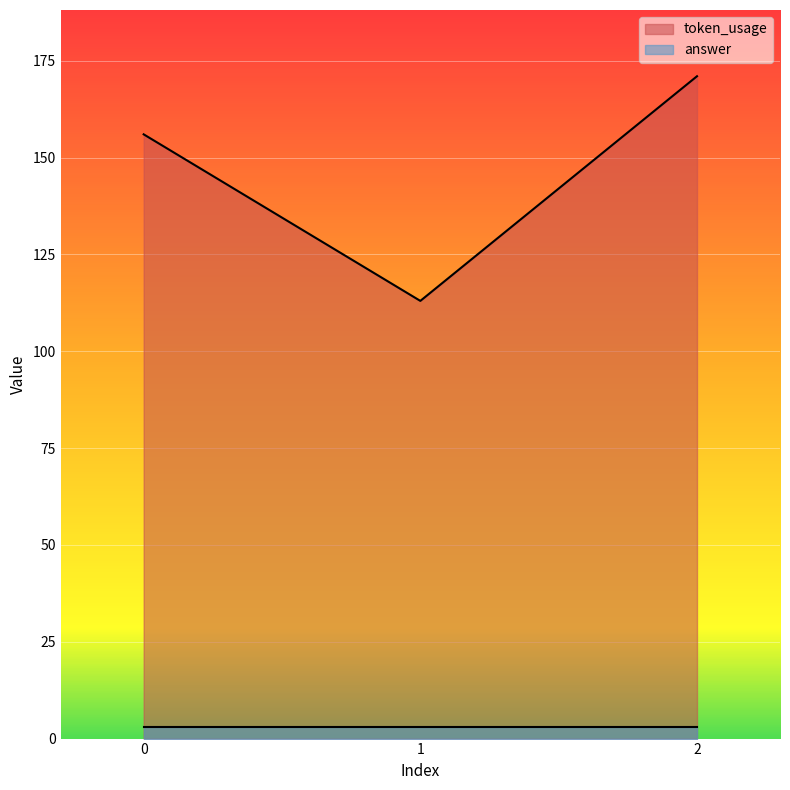

List the labels in order of value, largest first.

2, 0, 1